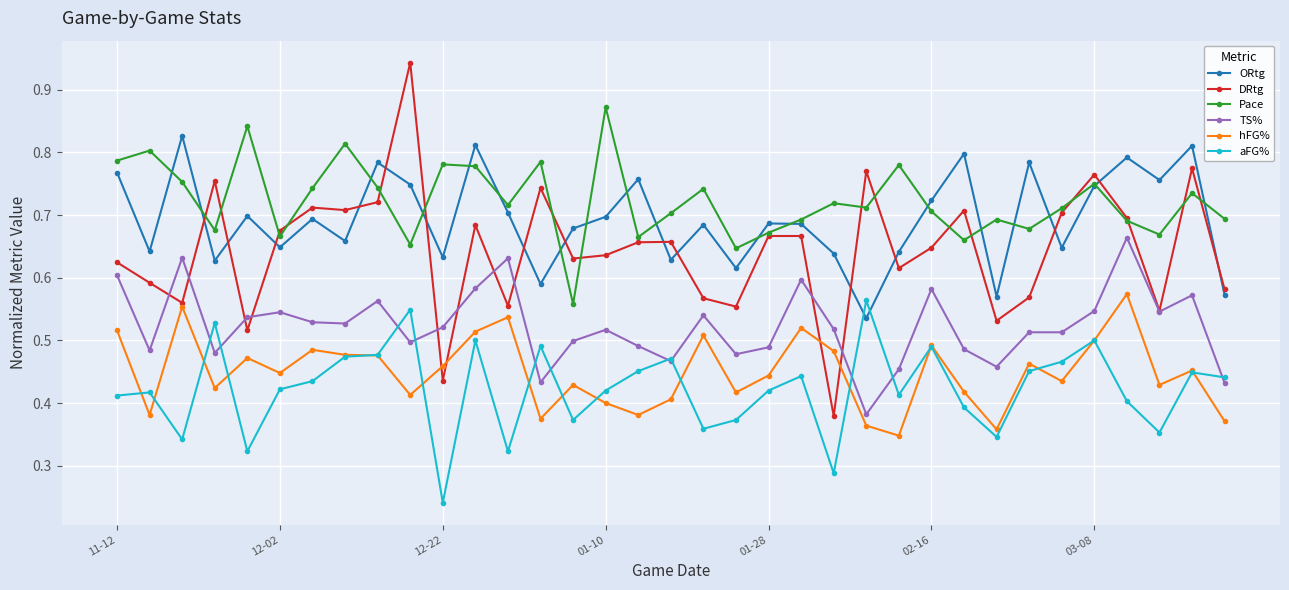

Count the hFG% values in the range 0 to 1.

35